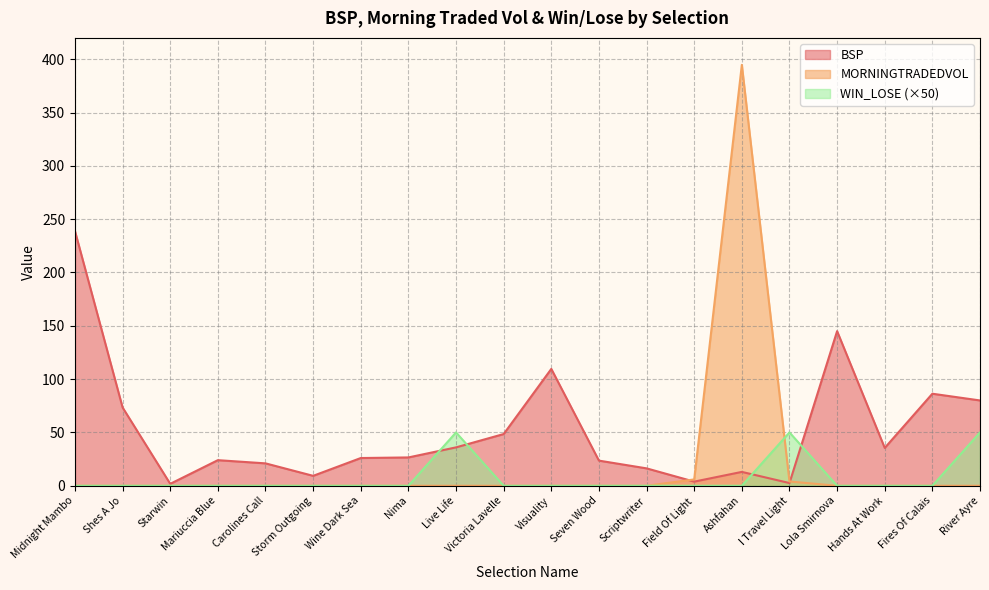

Rank the categories by WIN_LOSE value from lowest to highest.

Midnight Mambo, Shes A Jo, Starwin, Mariuccia Blue, Carolines Call, Storm Outgoing, Wine Dark Sea, Nima, Victoria Lavelle, Visuality, Seven Wood, Scriptwriter, Field Of Light, Ashfahan, Lola Smirnova, Hands At Work, Fires Of Calais, Live Life, I Travel Light, River Ayre